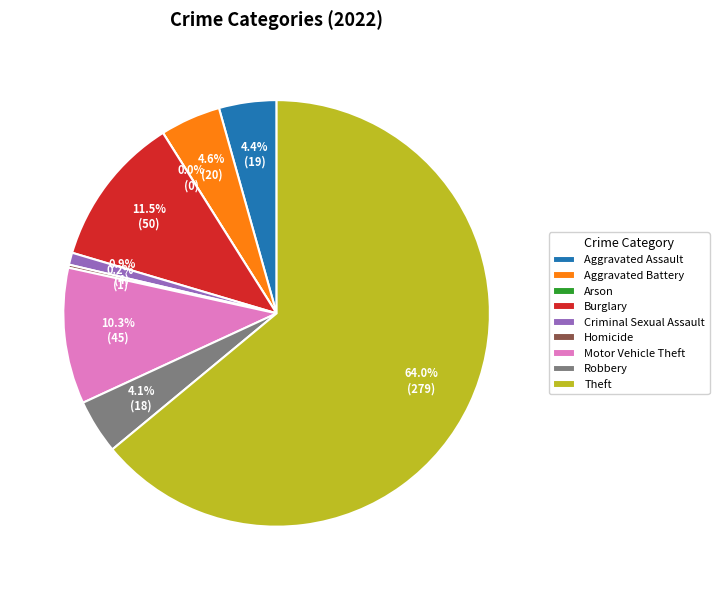

To the nearest percent, what is the difference between the Arson and Burglary slice percentages?

11%